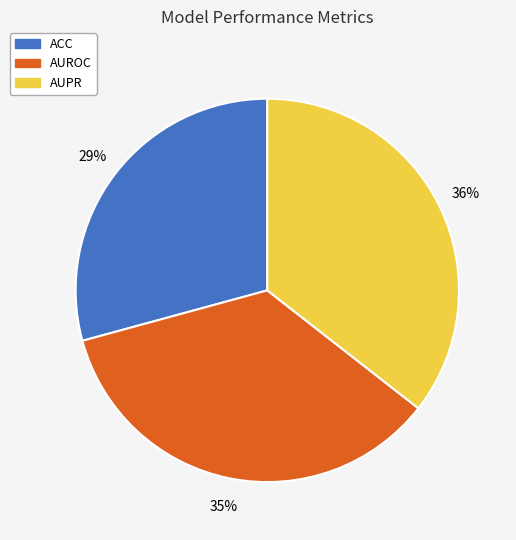

Between ACC and AUROC, which is larger?

AUROC